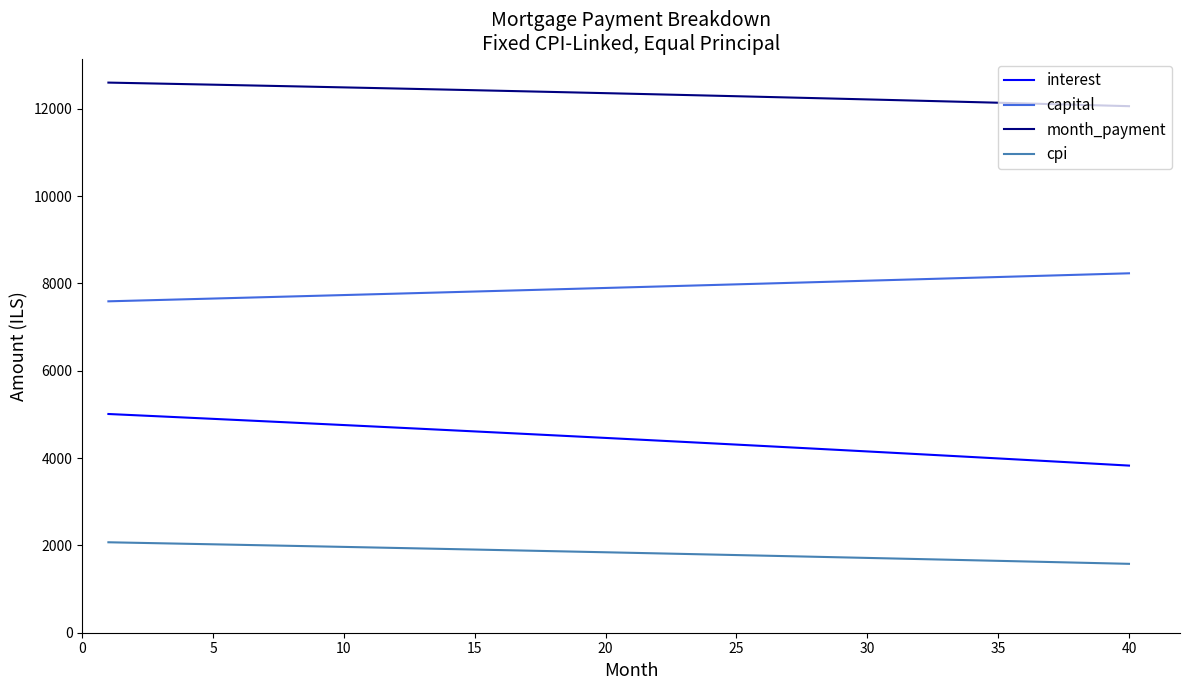

True or false: capital and cpi cross at least once.

False